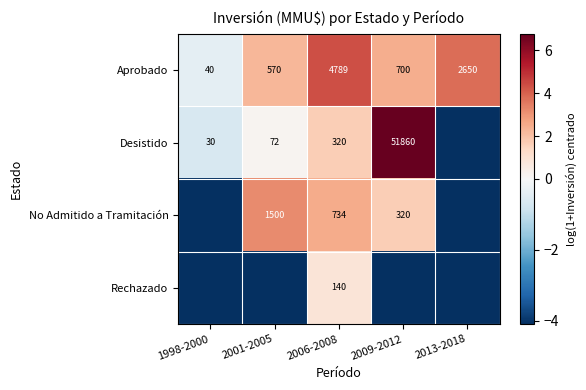

At which label is No Admitido a Tramitación closest to 0?

2009-2012